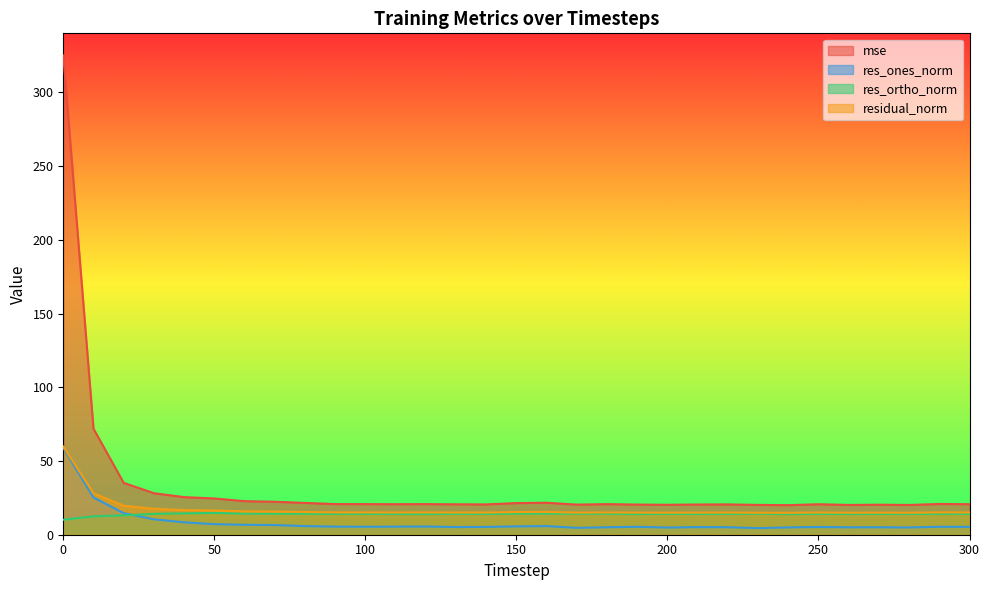

The res_ones_norm series shows 4.9 at 280. True or false?

True